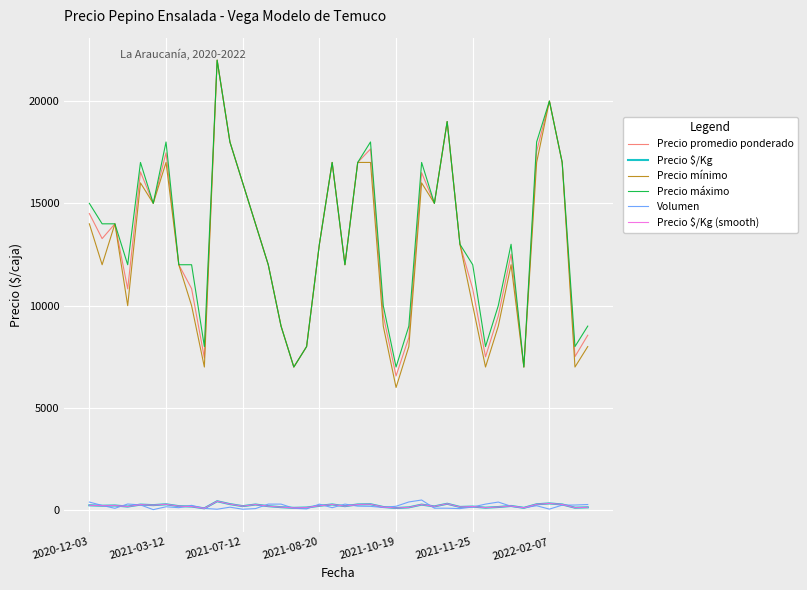

Does the chart have visible grid lines?

Yes